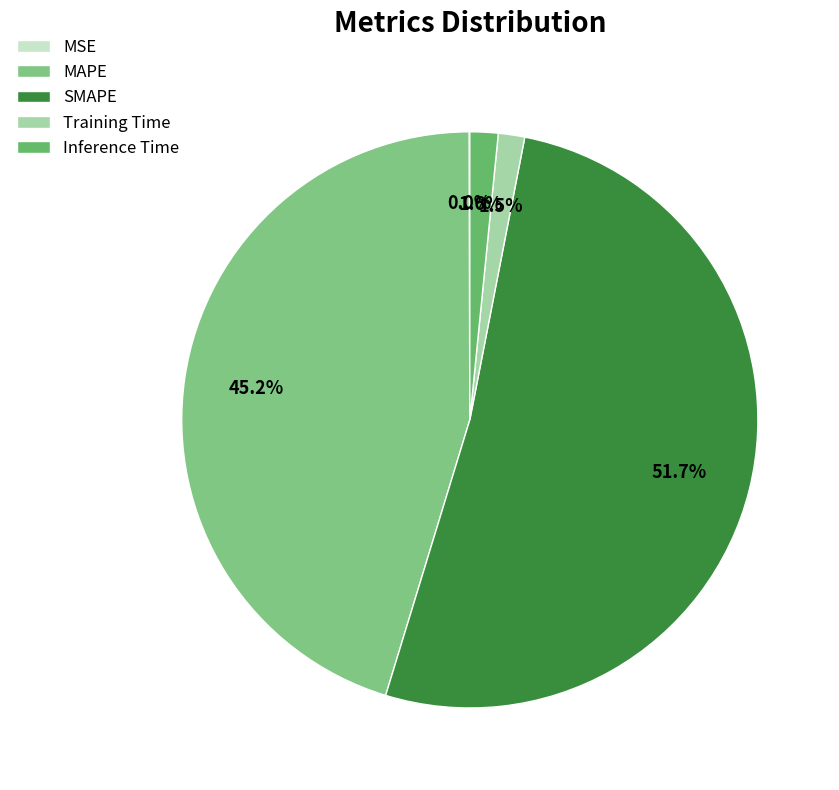

To the nearest percent, what is the combined percentage of MSE and Inference Time?

2%